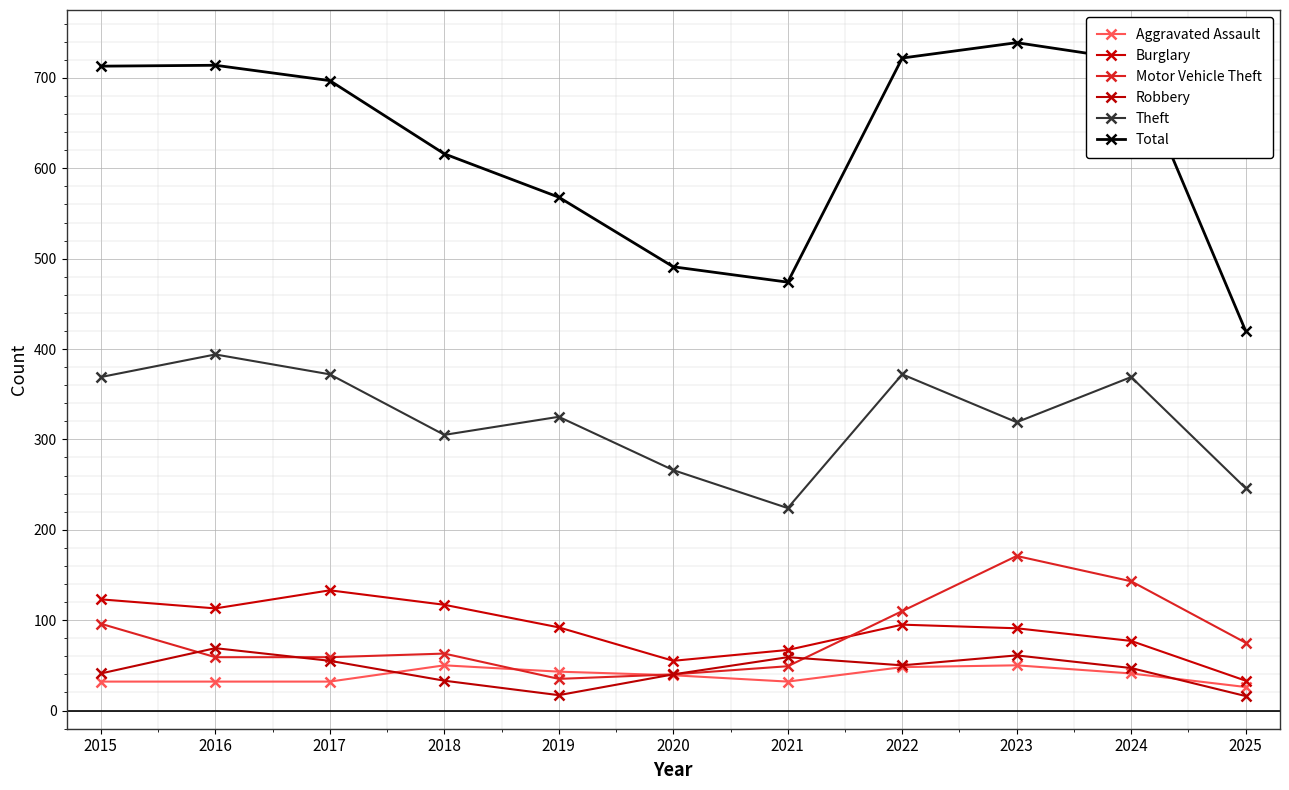

True or false: Theft and Robbery intersect in this chart.

False